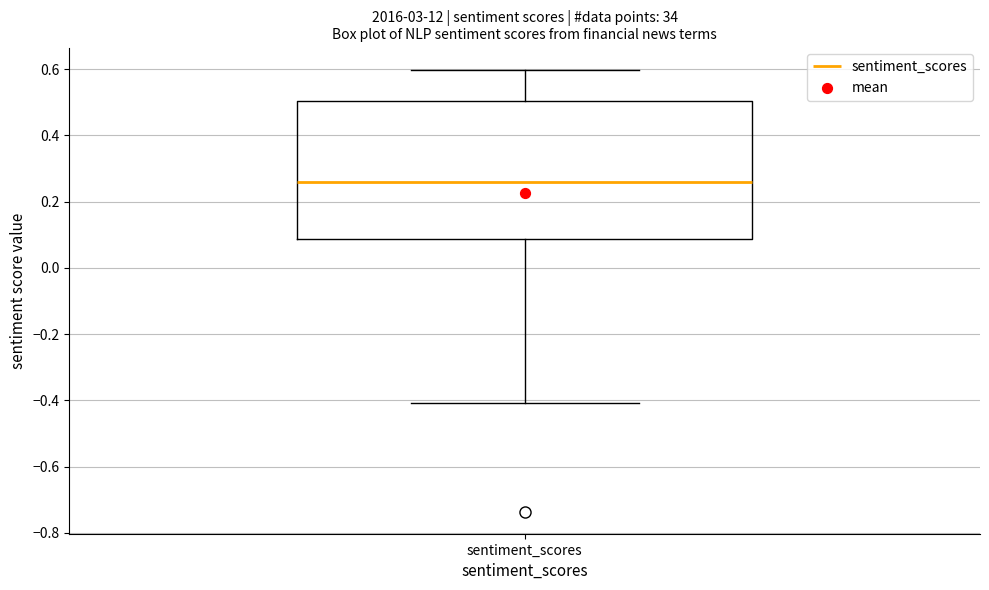

Read this box plot against the y-axis: the position of the median line, the range covered by the box, and the ends of both whiskers. The values are not printed on the chart, so give them approximately, as read against the axis.

median 0.26, box 0.08 to 0.50, whiskers -0.40 to 0.60